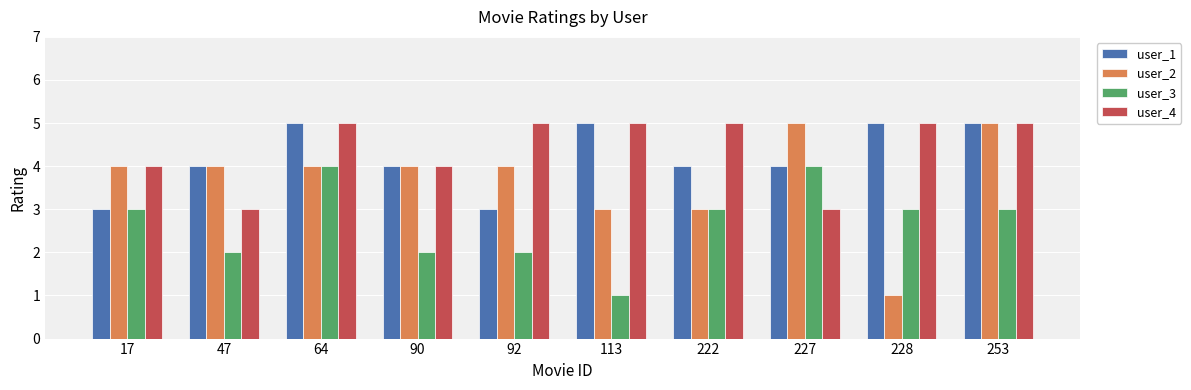

True or false: user_3 has a value of 1 at 47.

False